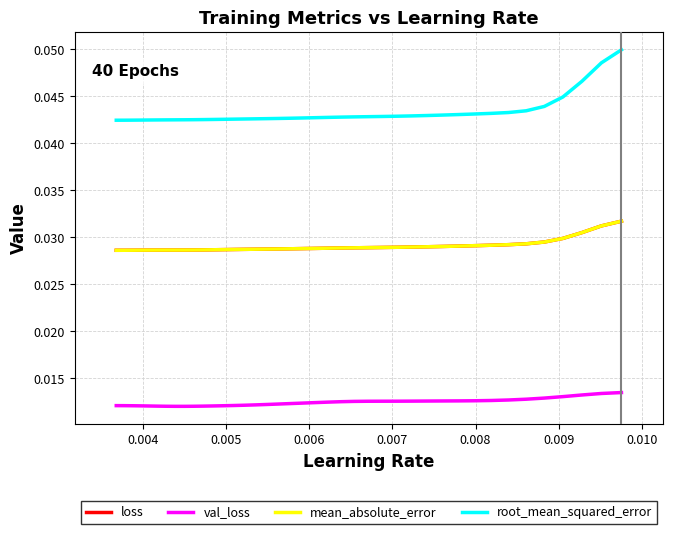

Which series has the largest total across all categories?

root_mean_squared_error